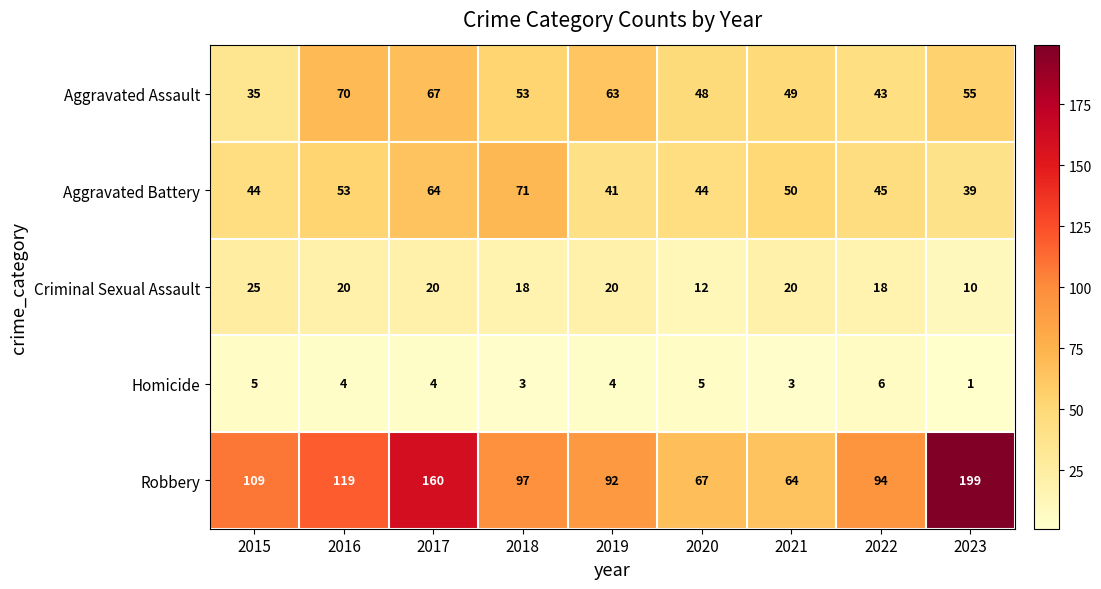

How many distinct data groups are displayed?

5